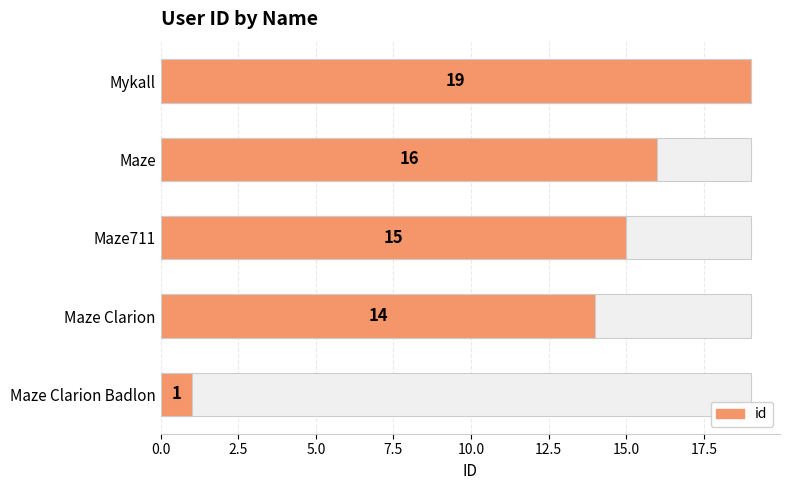

The value at Mykall is 34. True or false?

False